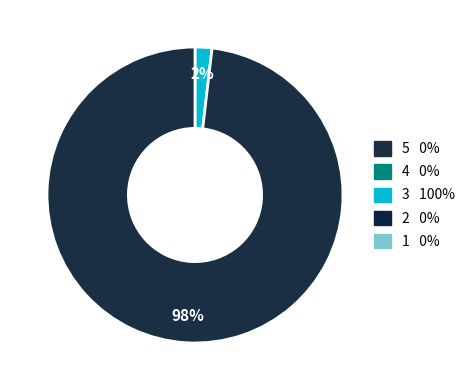

How many slices are in this pie chart?

2